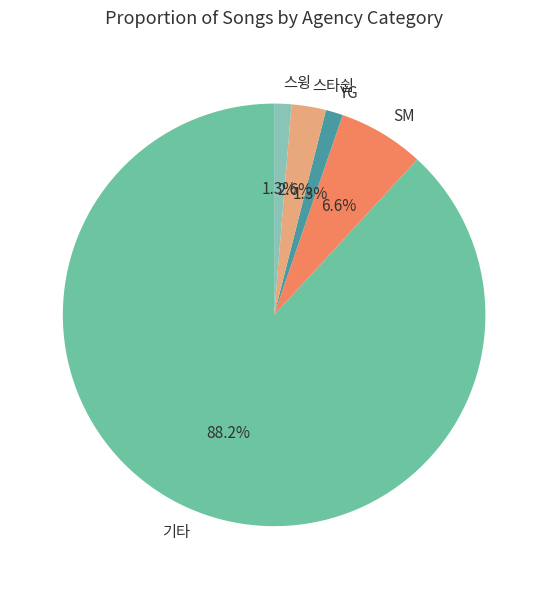

What is the majority slice?

기타